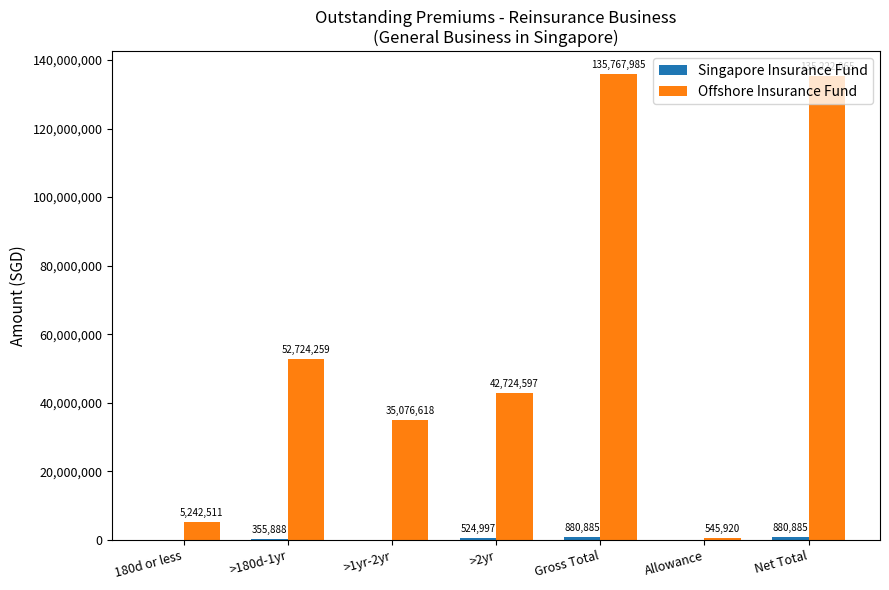

What is the greatest value displayed?

135767985